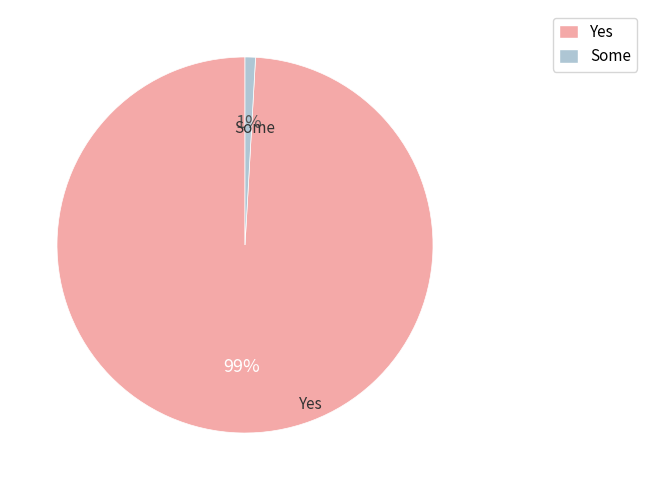

To the nearest percent, what is the combined percentage of Some and Yes?

100%